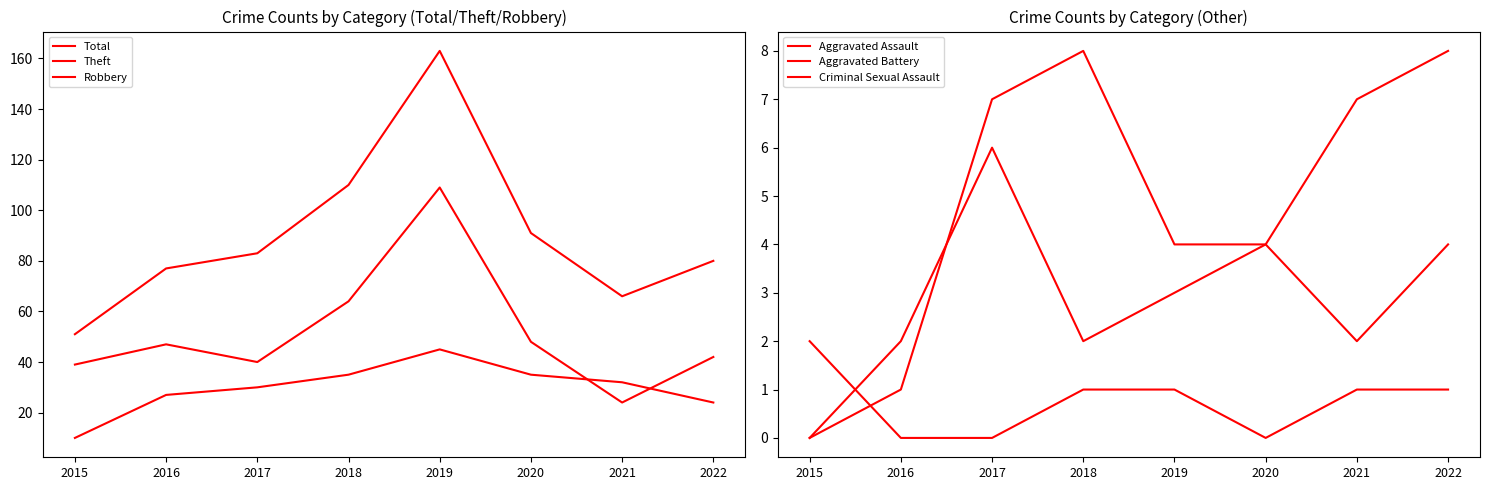

True or false: Aggravated Assault and Total cross at least once.

False